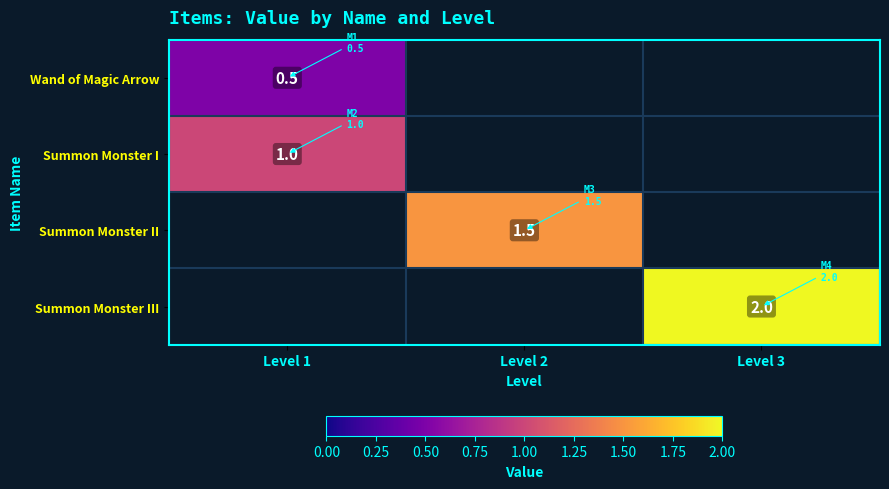

Is it true that Wand of Magic Arrow equals 0.5 at Level 1?

True